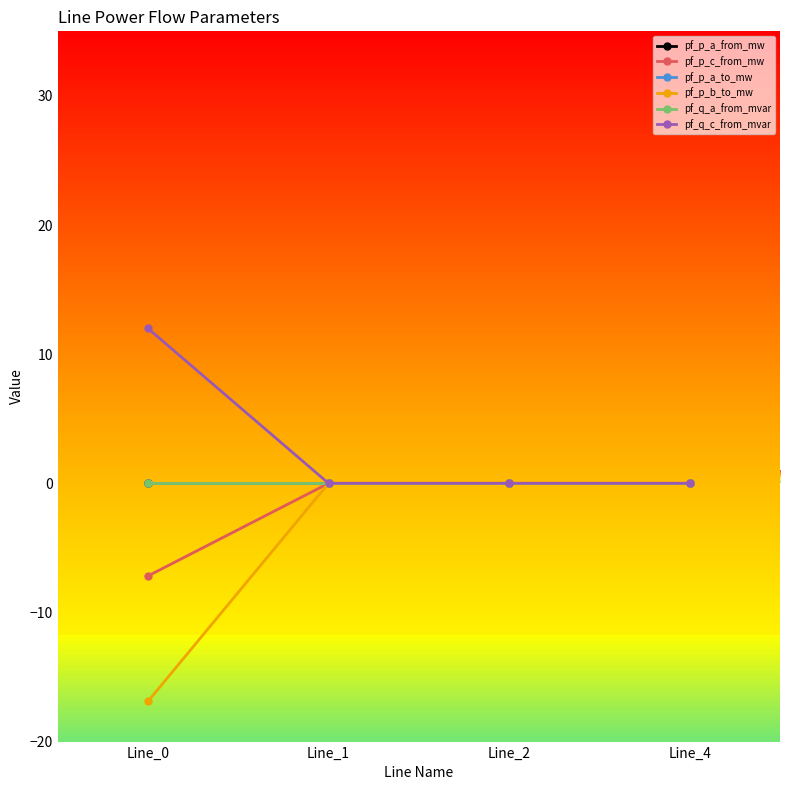

Which series ends up on top after the final intersection of pf_p_a_to_mw and pf_p_a_from_mw?

pf_p_a_from_mw